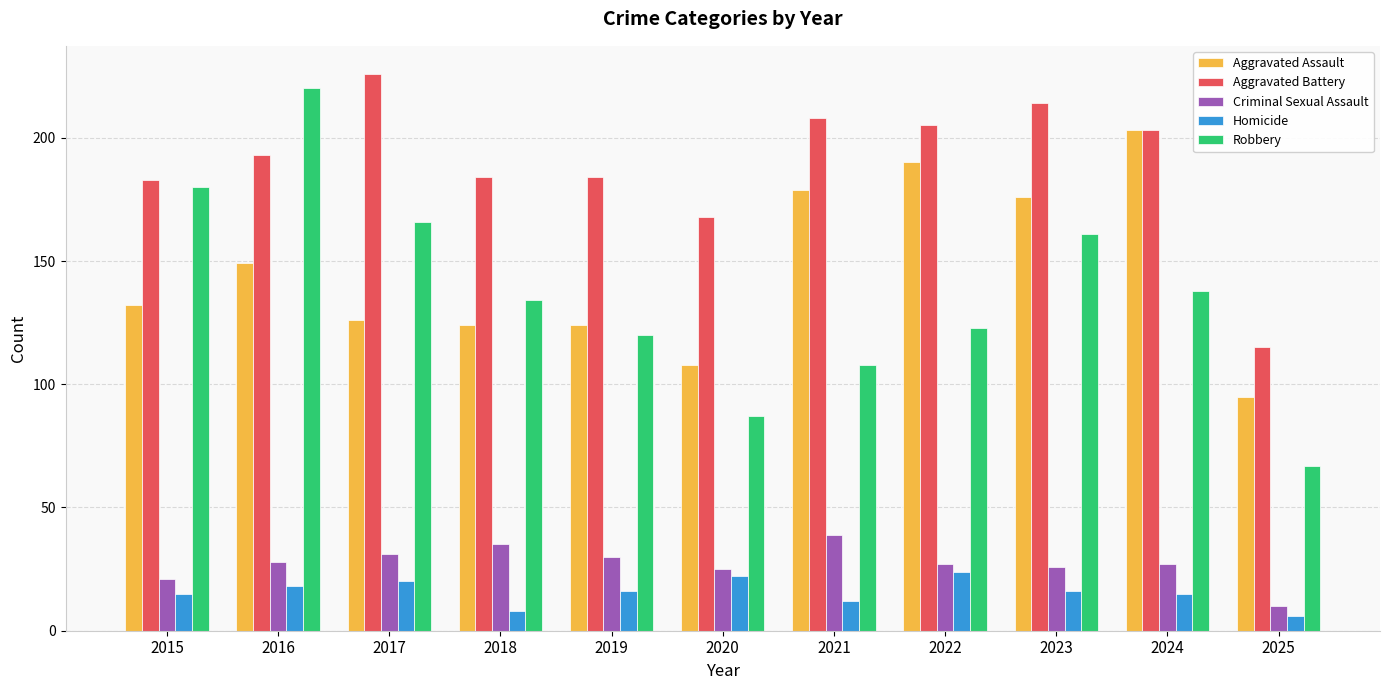

How many data points in Robbery are less than 134?

5